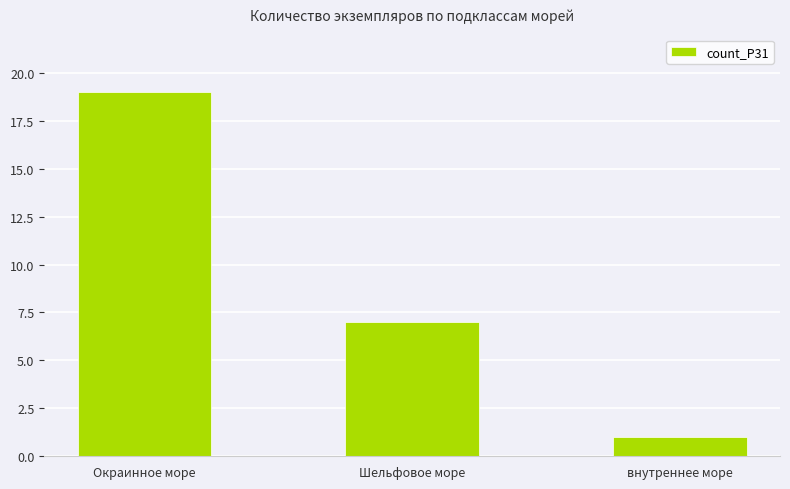

Which has a higher value, внутреннее море or Окраинное море?

Окраинное море